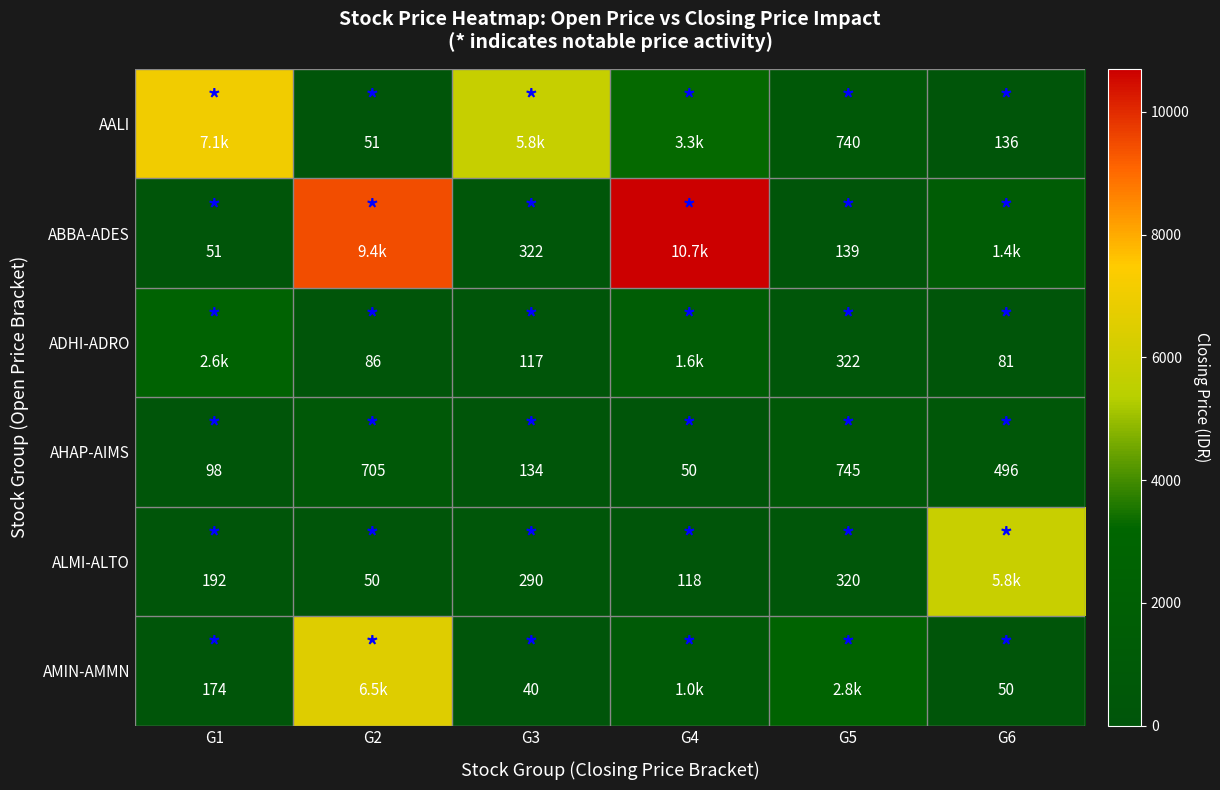

Read the AHAP-AIMS value at G1.

98